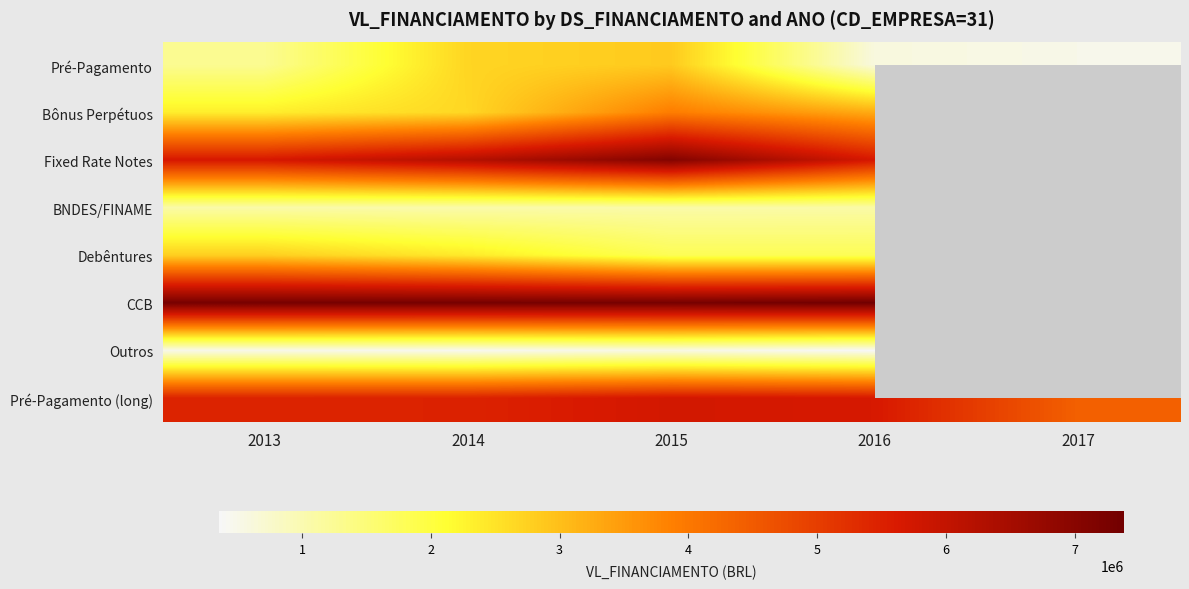

Is it true that Fixed Rate Notes equals 7086760.0 at 2015?

True